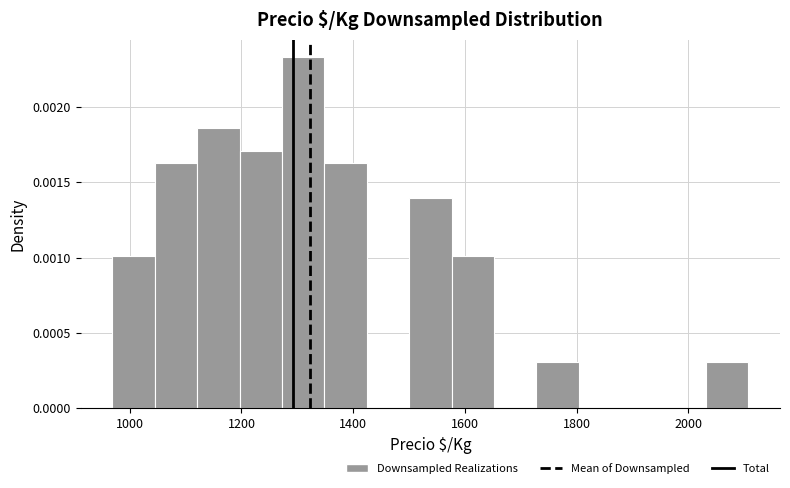

Read against the x-axis, roughly where is the centre of the tallest bar?

1320